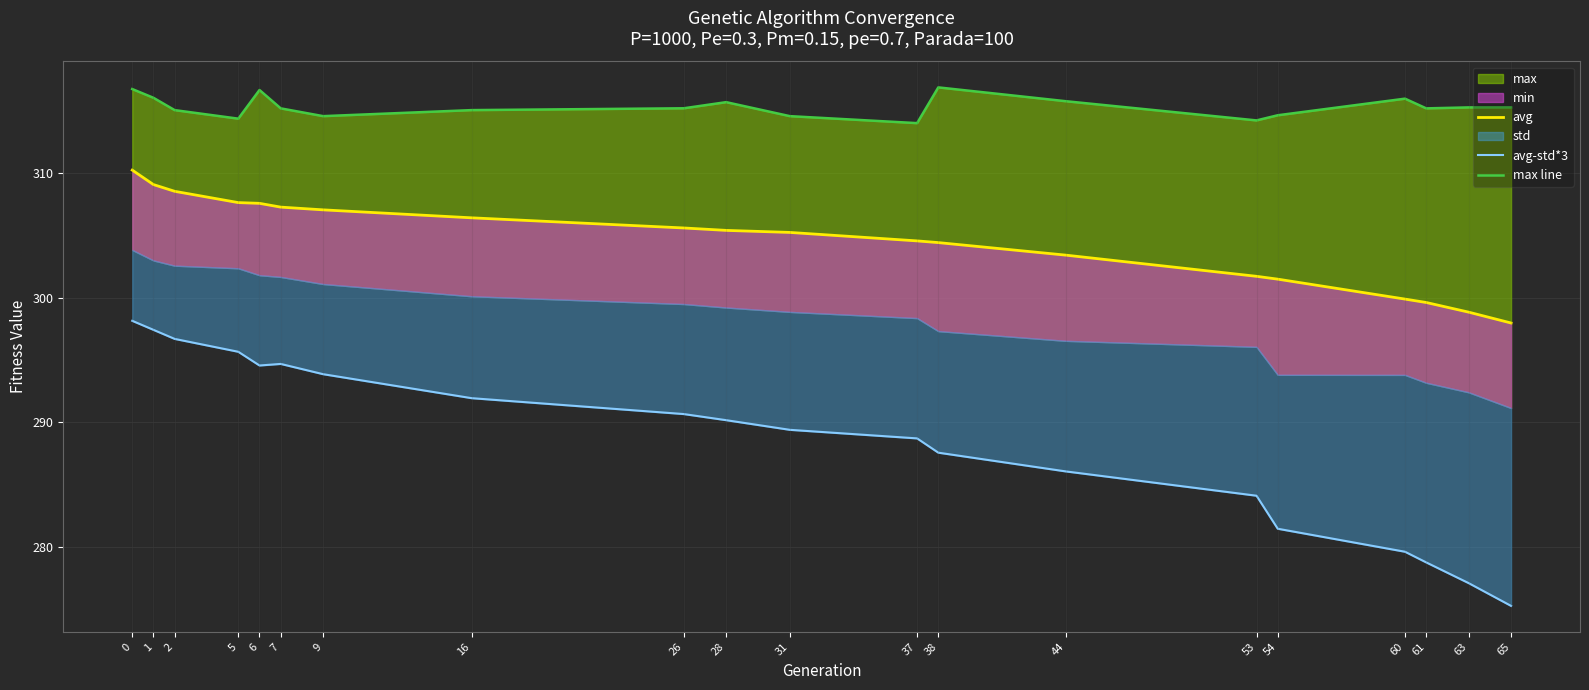

What is the difference between the maximum and second lowest values in the avg-std*3 series?

21.0